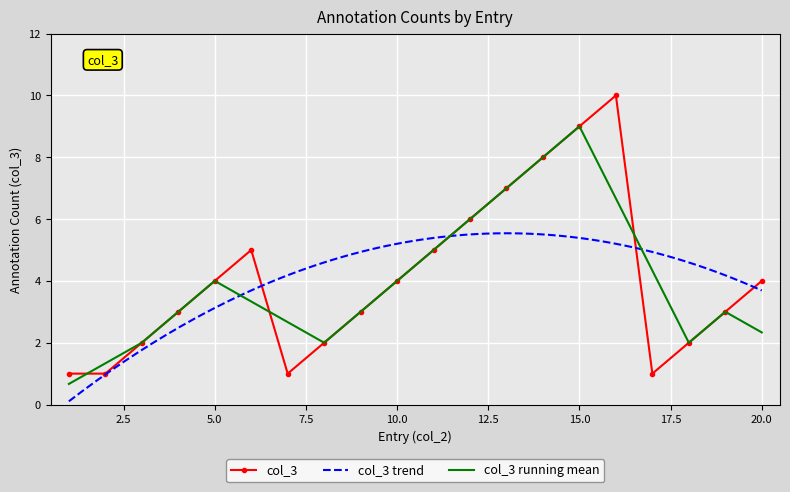

List the labels in order of value, smallest first.

1, 2, 7, 17, 3, 8, 18, 4, 9, 19, 5, 10, 20, 6, 11, 12, 13, 14, 15, 16